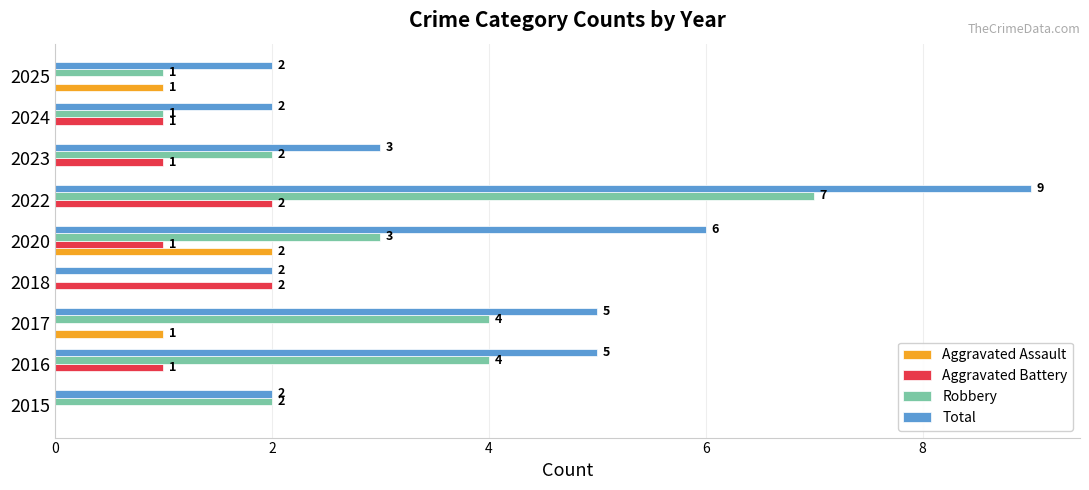

The Total series shows 8 at 2020. True or false?

False